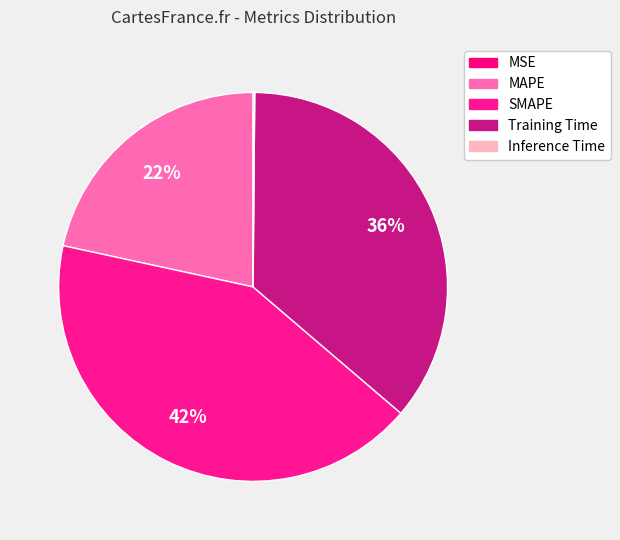

To the nearest percent, what is the combined percentage of SMAPE and MSE?

42%